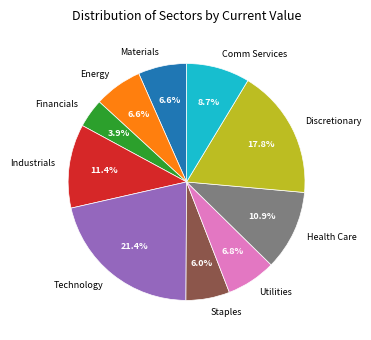

What percentage is the Staples slice, to the nearest percent?

6%